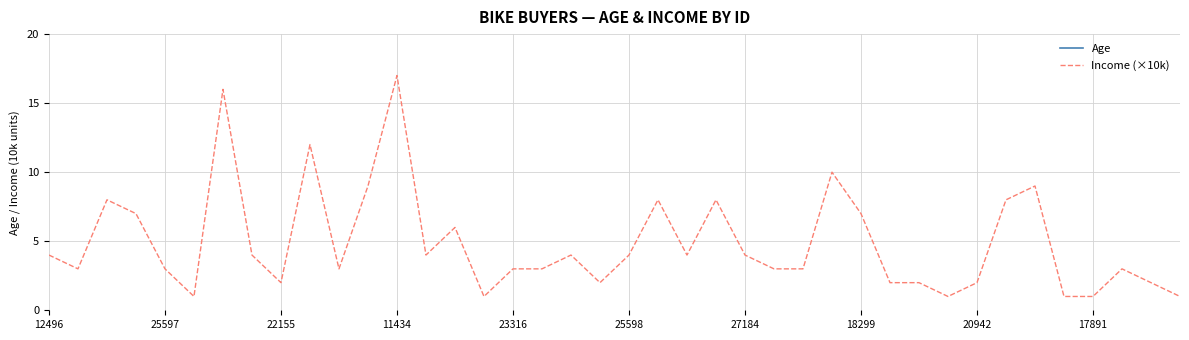

What is the difference between the maximum and second lowest values in the Income (×10k) series?

16